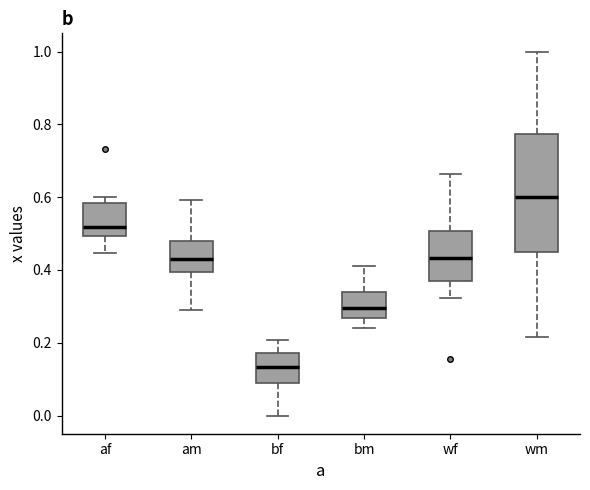

Comparing the boxes themselves (not the whiskers), which one is the tallest?

wm